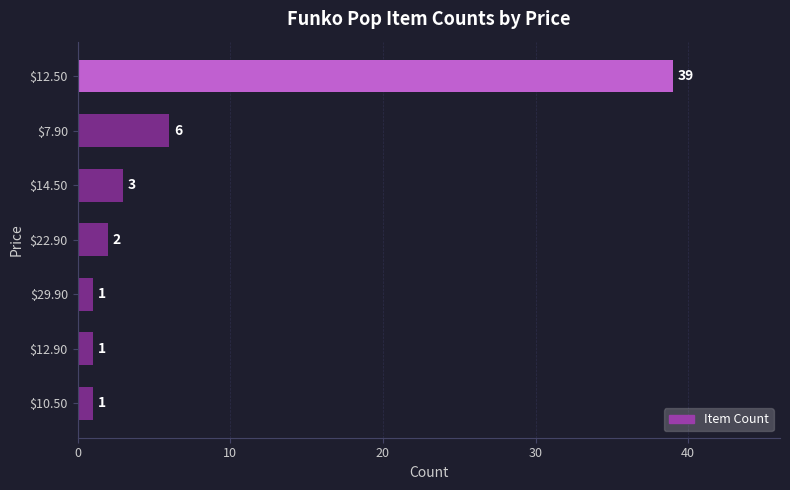

At which label is the value closest to 20?

$7.90